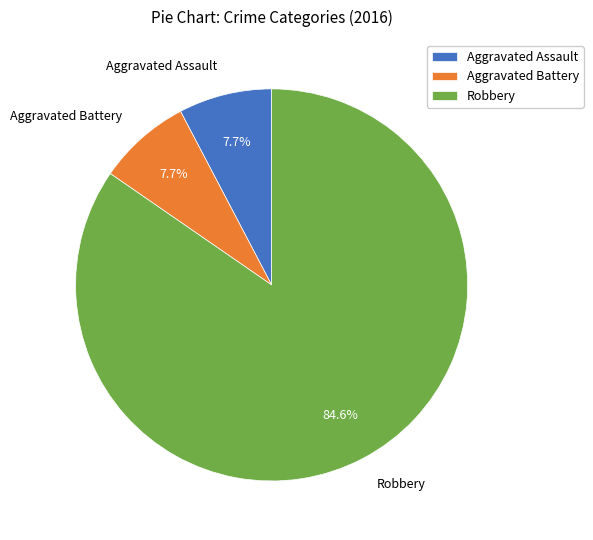

Between Aggravated Assault and Robbery, which is larger?

Robbery